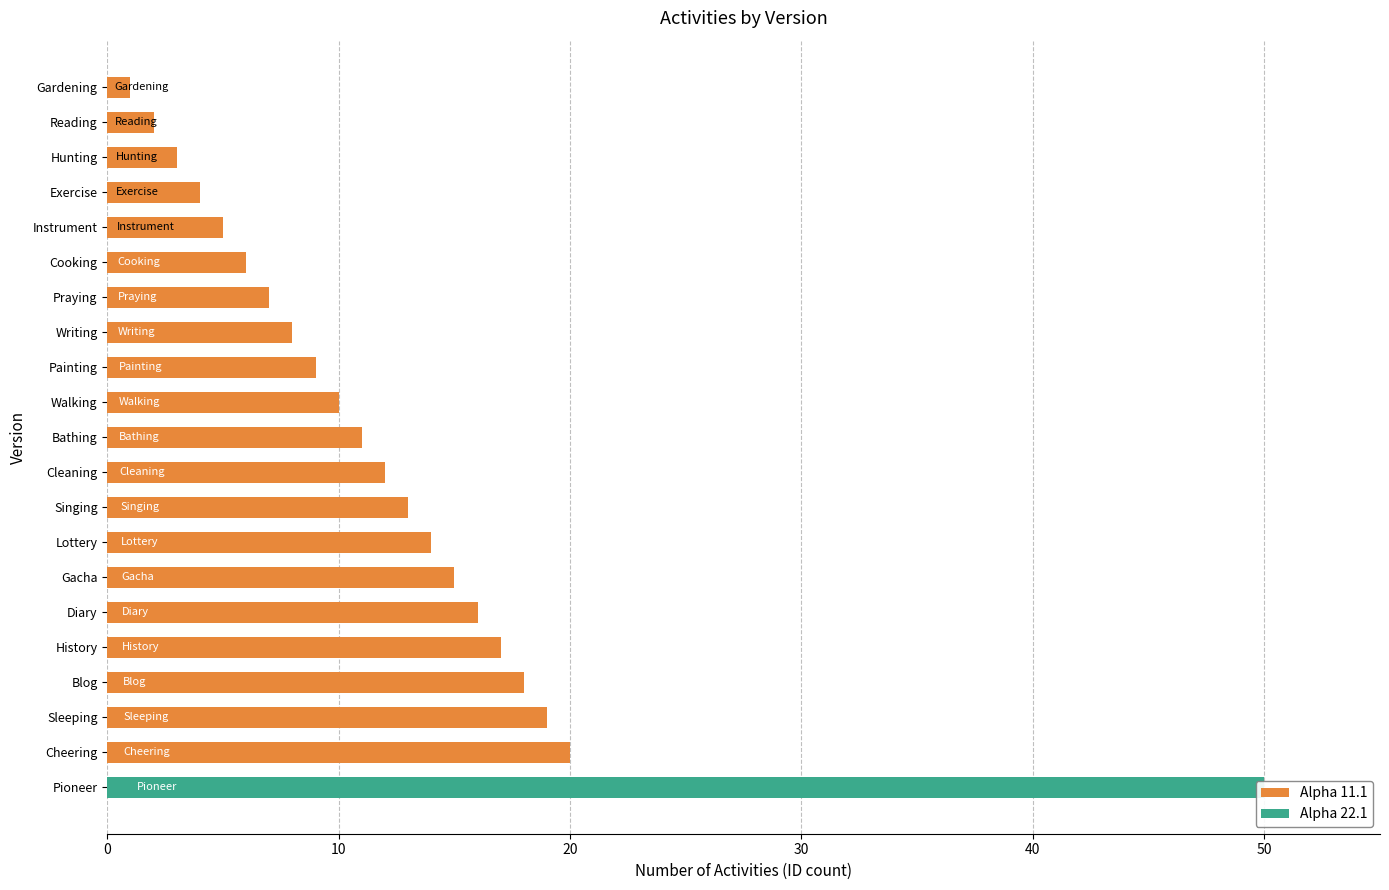

The Alpha 11.1 series shows 10 at Walking. True or false?

True